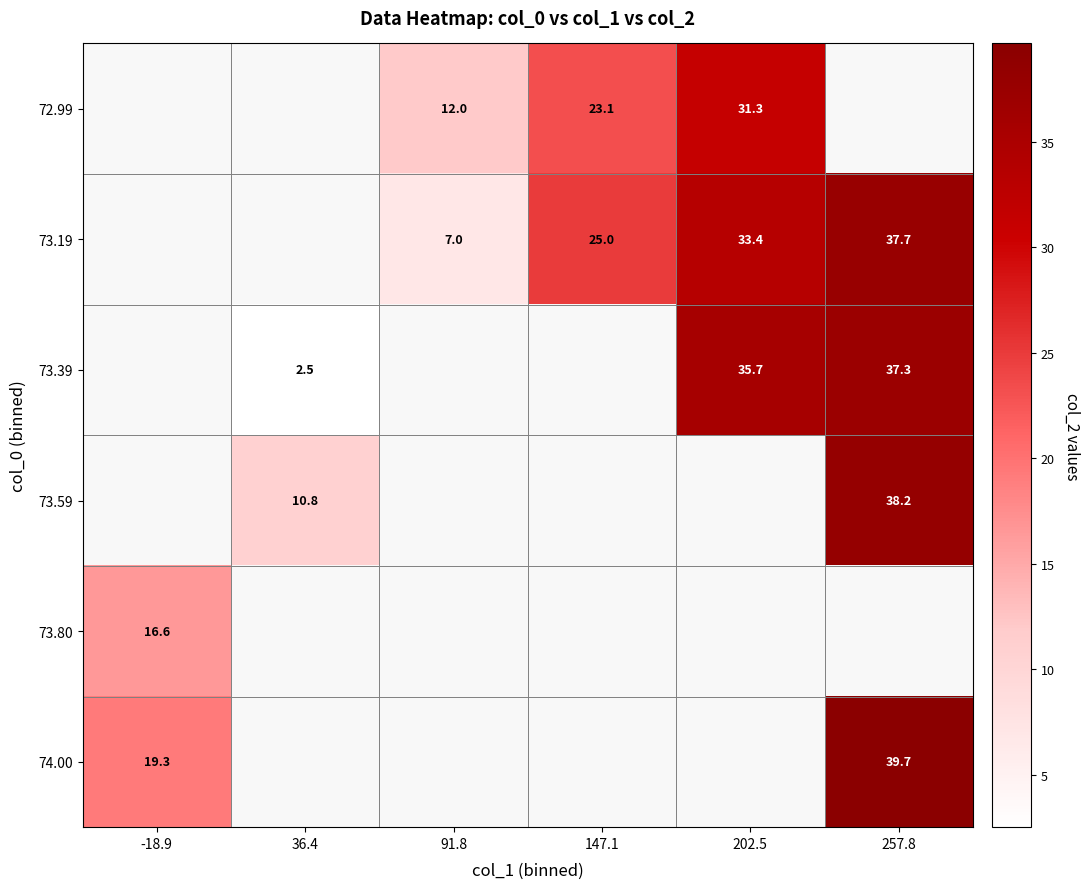

Where does the 72.99 series first go above 23?

147.1